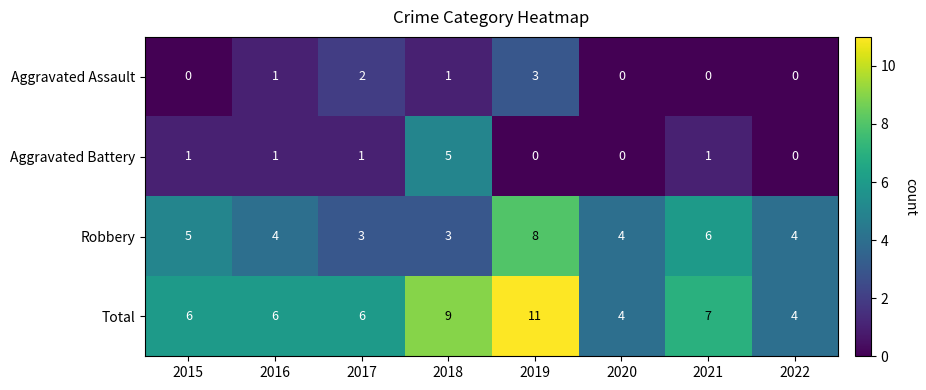

Is it true that Aggravated Assault equals 1 at 2018?

True